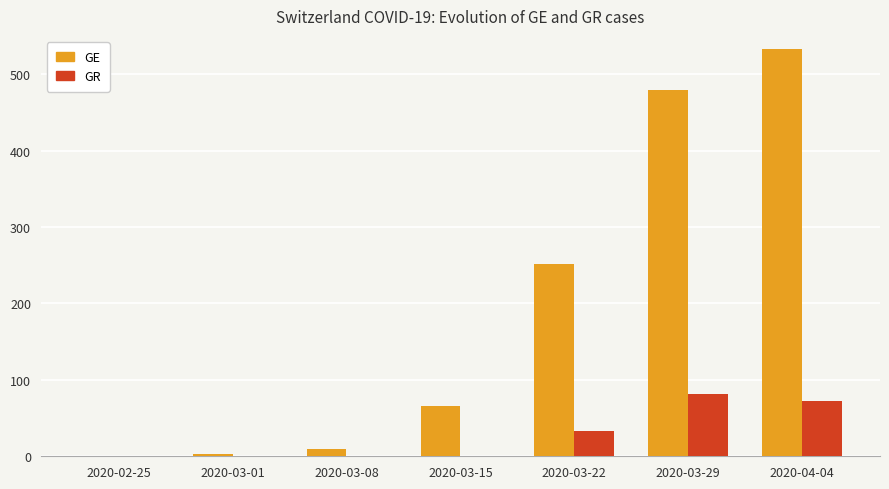

Which series changed the most between 2020-03-01 and 2020-04-04?

GE